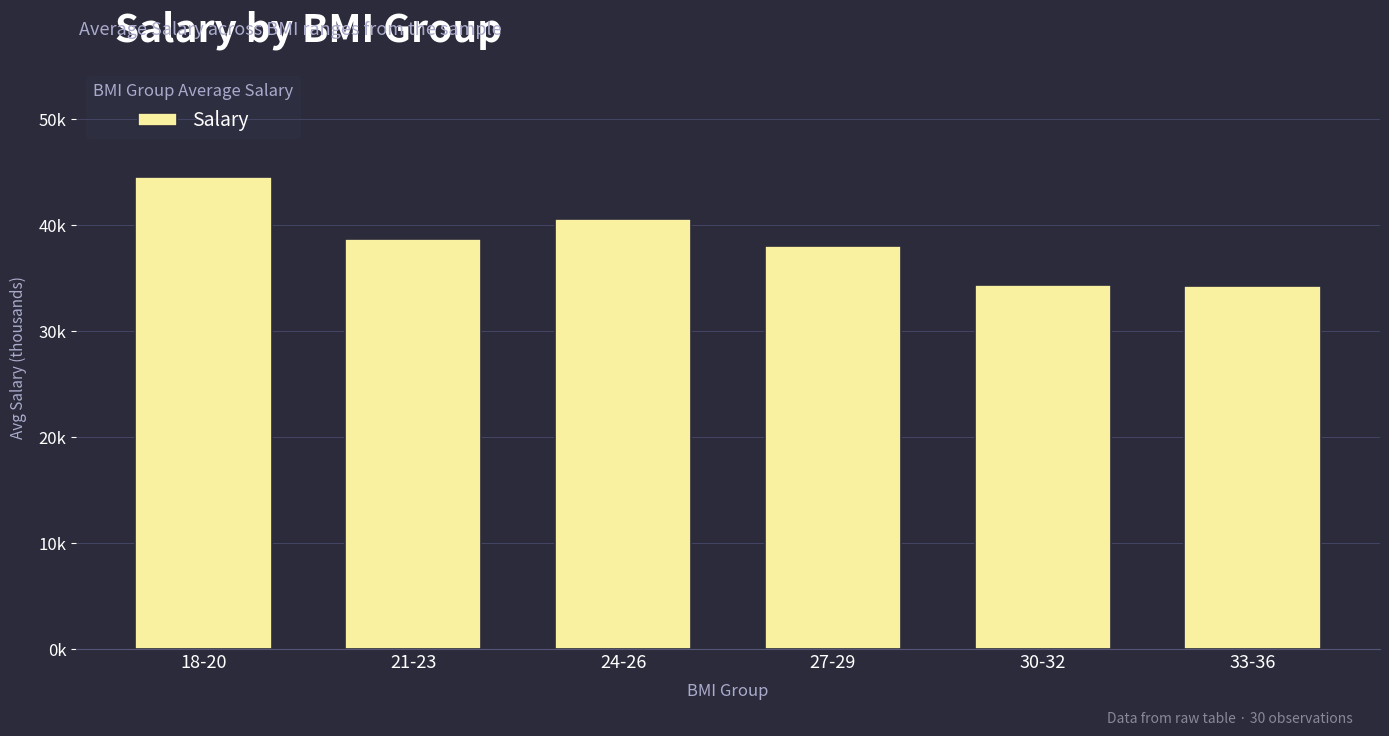

Reading left to right, what are all the values shown in this chart?

44.6	38.7	40.5	38.0	34.3	34.2